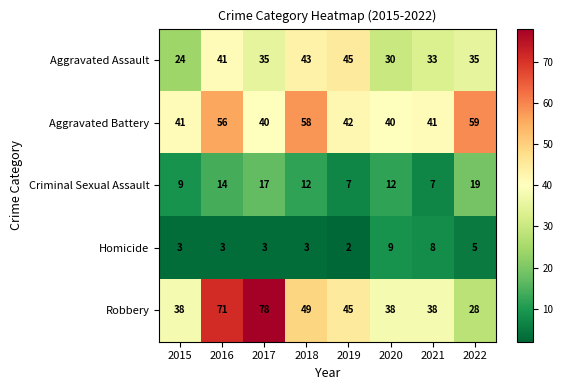

At which category does the chart reach its minimum across all series?

2019